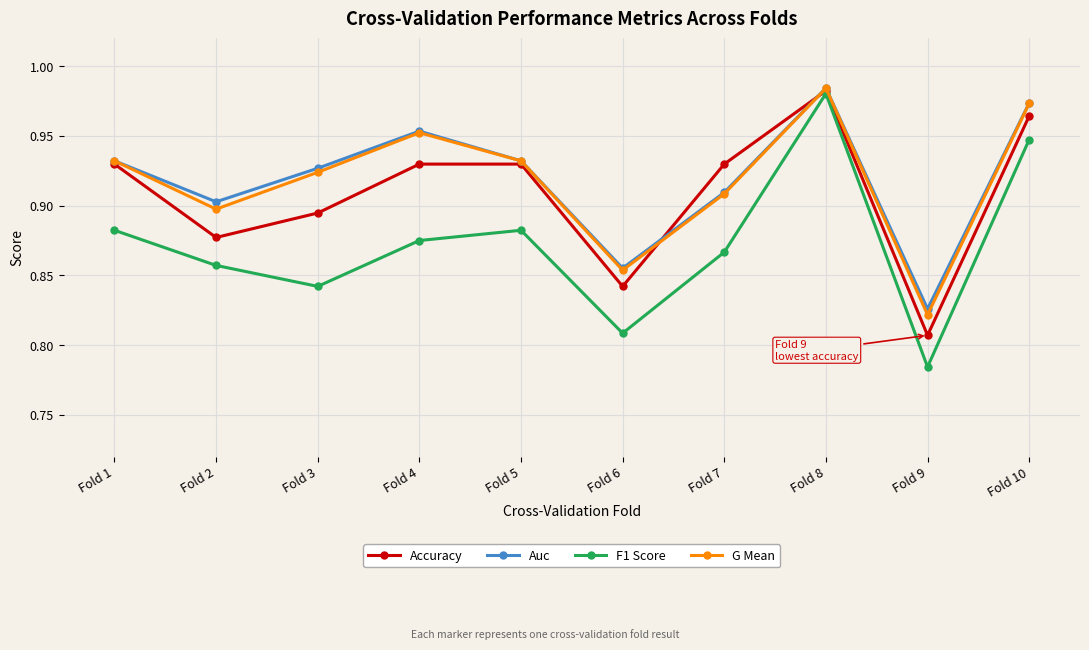

Where is the first local minimum for Auc?

Fold 2